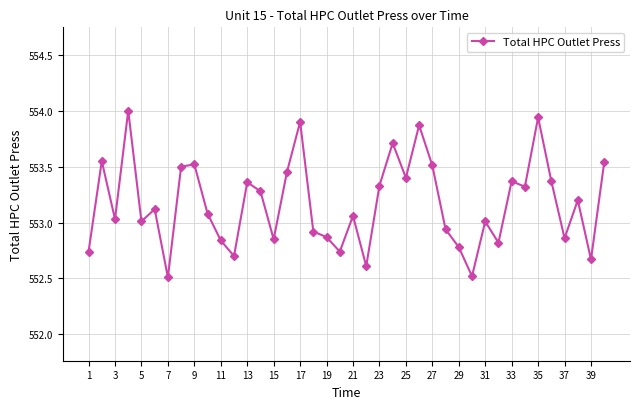

How many interior local valleys (lower than both neighbors) does the data have?

13